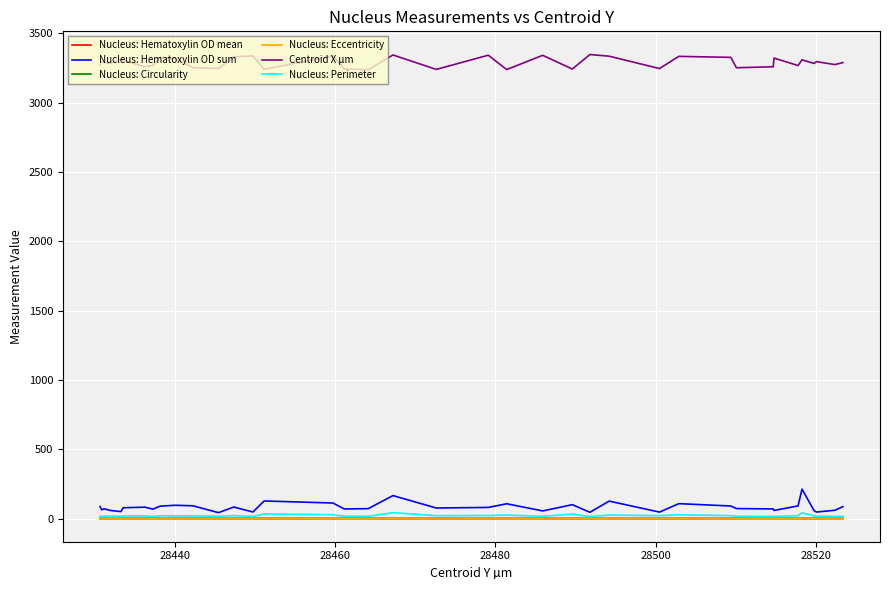

In Nucleus: Hematoxylin OD mean, how many points are higher than both neighbors (excluding endpoints)?

12